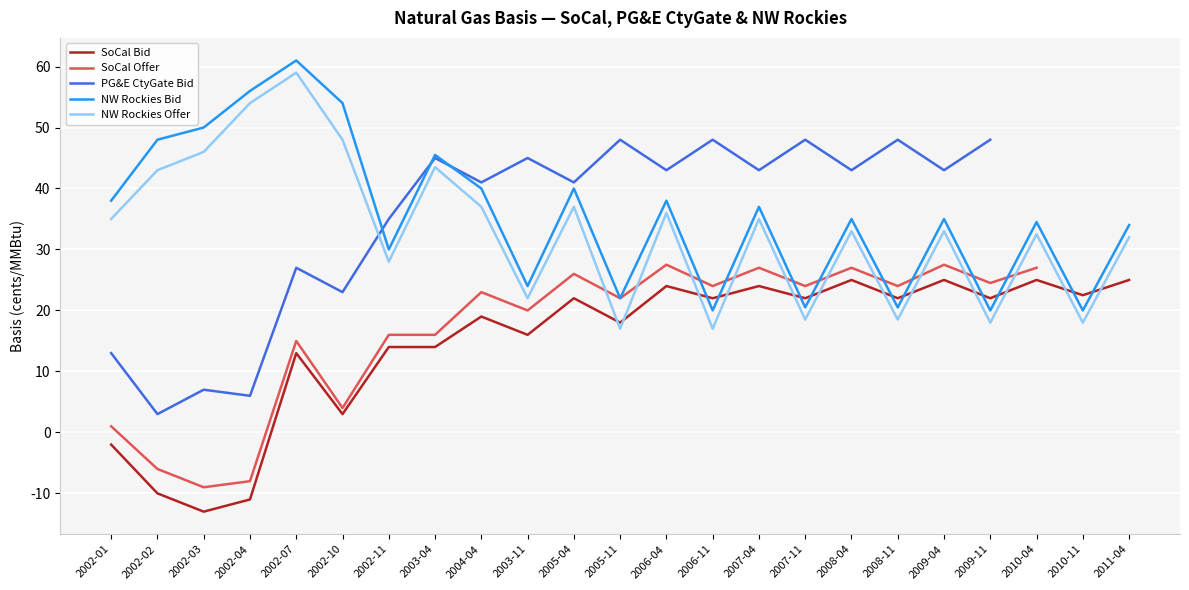

At which category is the sum across all series the highest?

2002-07